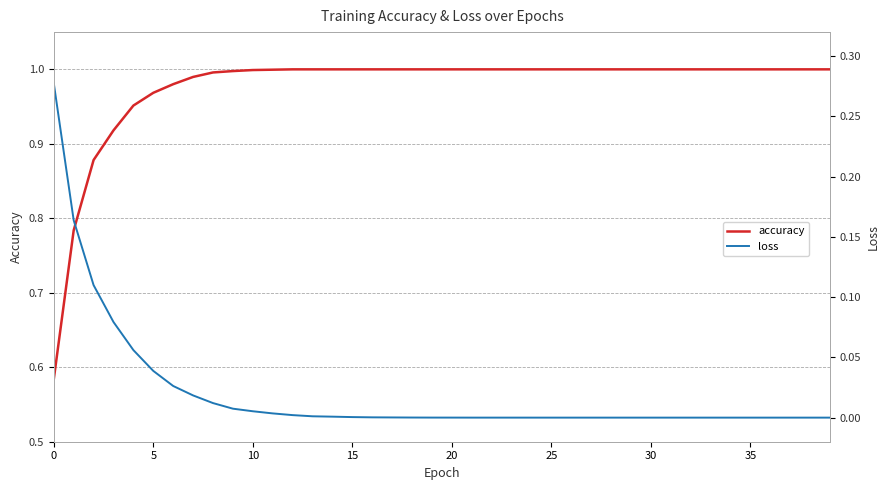

The value of accuracy at 25 is 0.3. True or false?

False